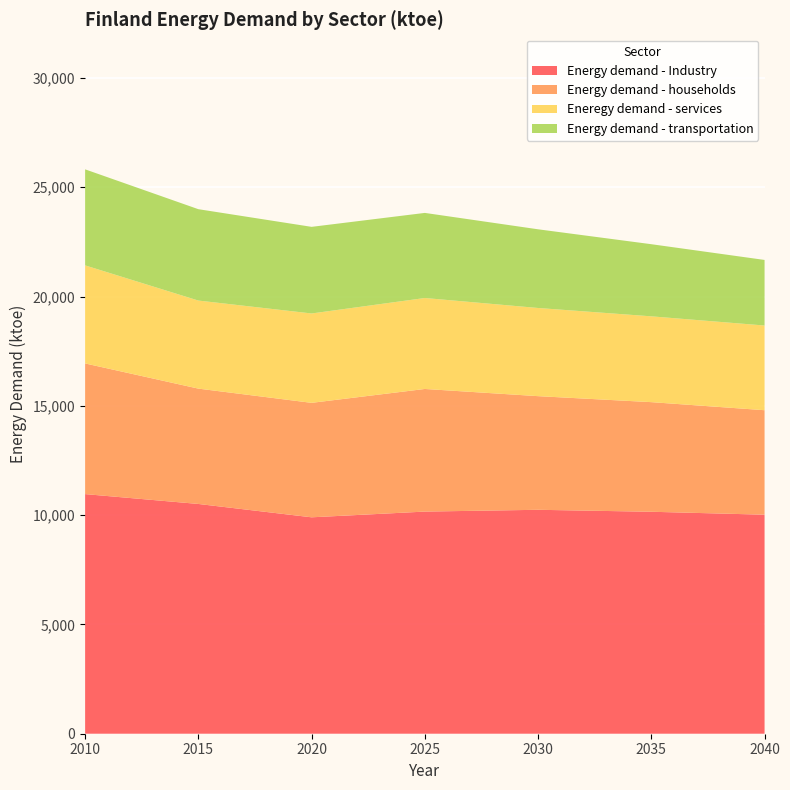

Reading right to left, what are all the values shown in this chart?

Energy demand - Industry: 2040=10021	2035=10155	2030=10245	2025=10163	2020=9901	2015=10512	2010=10963
Energy demand - households: 2040=4780	2035=5015	2030=5199	2025=5610	2020=5237	2015=5277	2010=5978
Eneregy demand - services: 2040=3875	2035=3926	2030=4034	2025=4162	2020=4089	2015=4029	2010=4486
Energy demand - transportation: 2040=3000	2035=3300	2030=3600	2025=3893	2020=3963	2015=4180	2010=4394